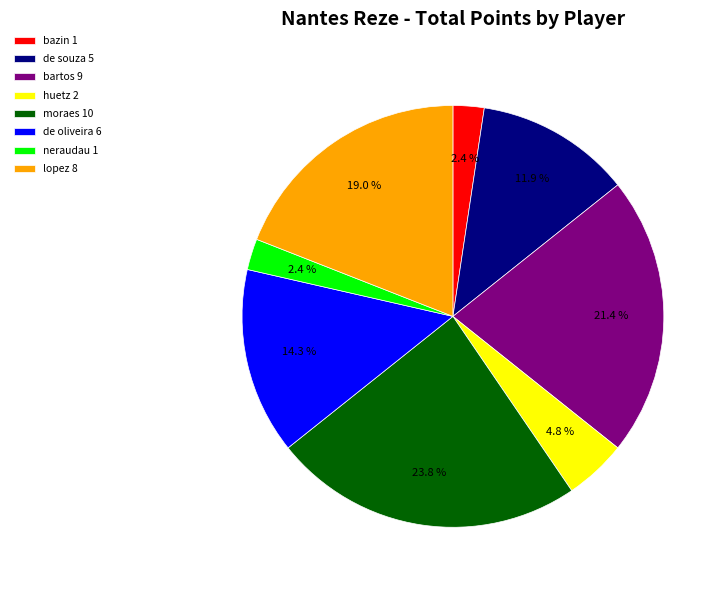

To the nearest percent, what is the difference between the largest and smallest slice percentages?

21%